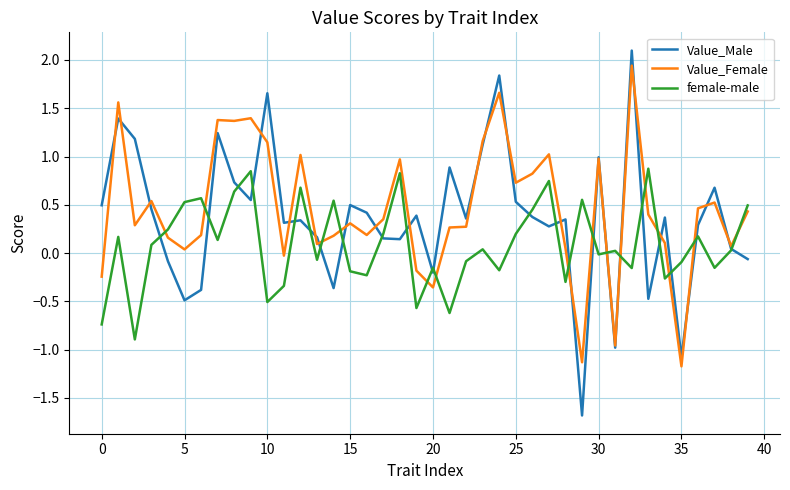

Which series has the widest spread of values?

Value_Male